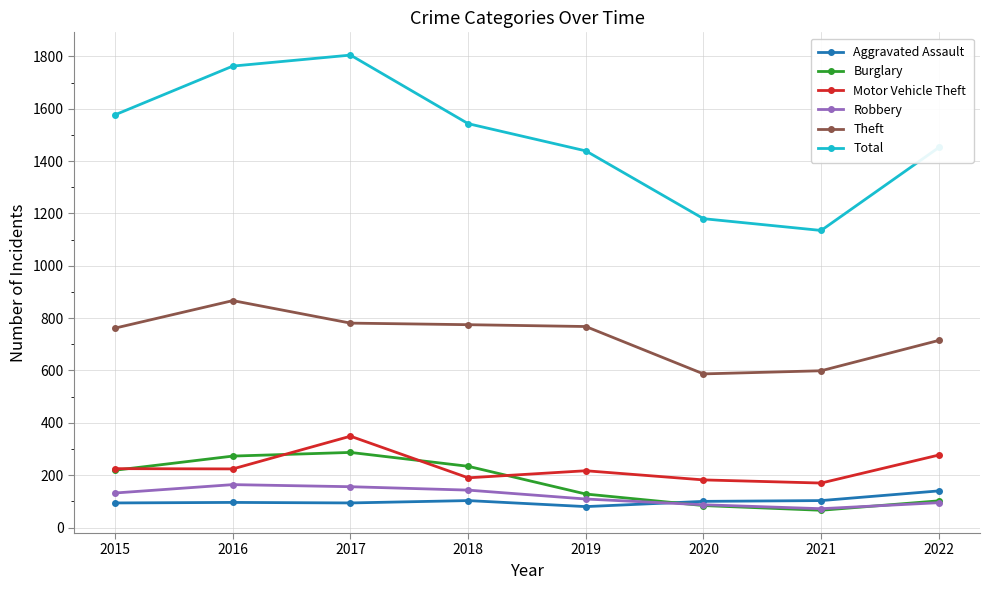

What is the average value of the Robbery series?

120